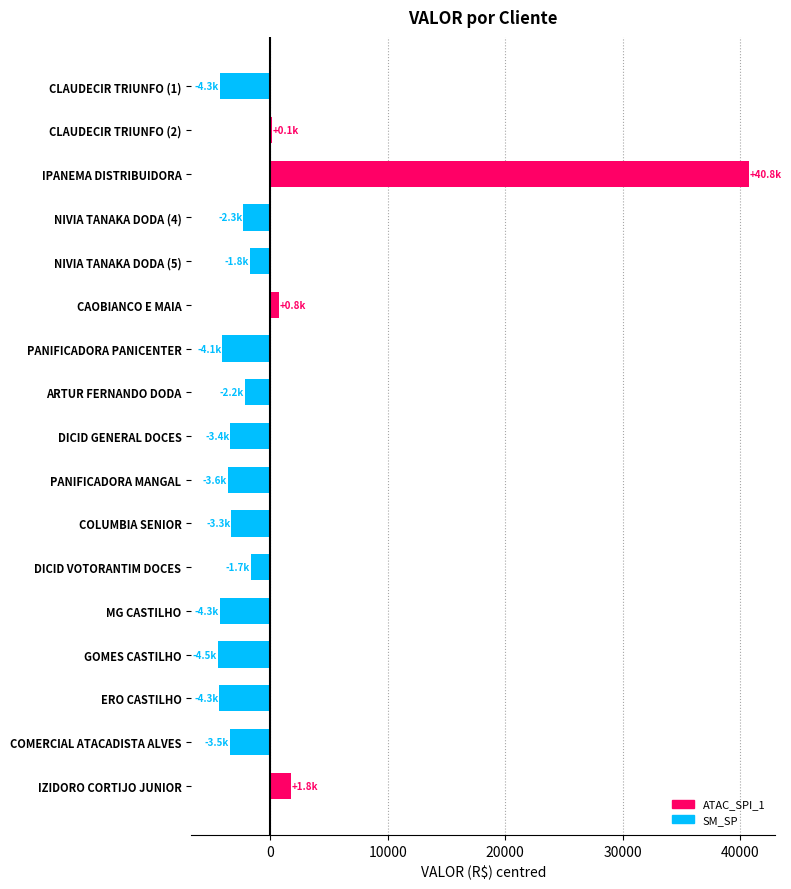

True or false: the data shows -2202.1 at ARTUR FERNANDO DODA.

True